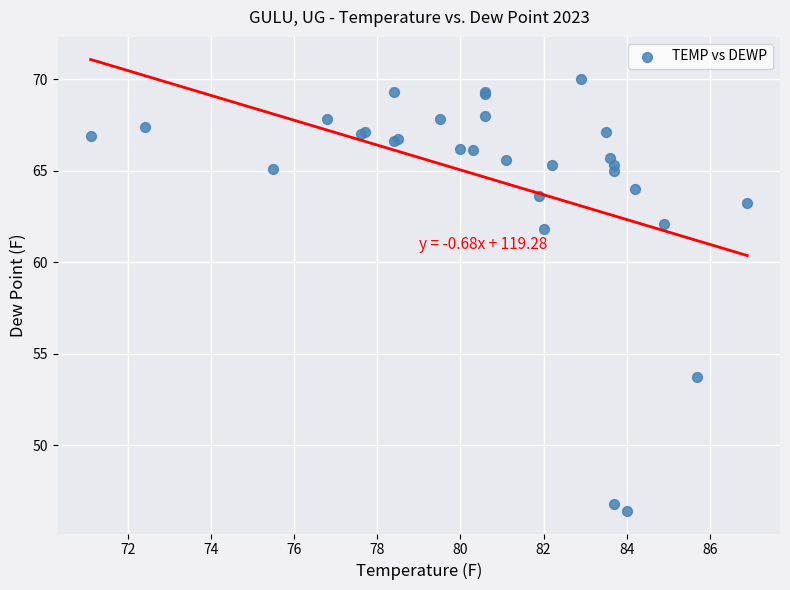

What Y value in the scatter plot is closest to 58?

61.8